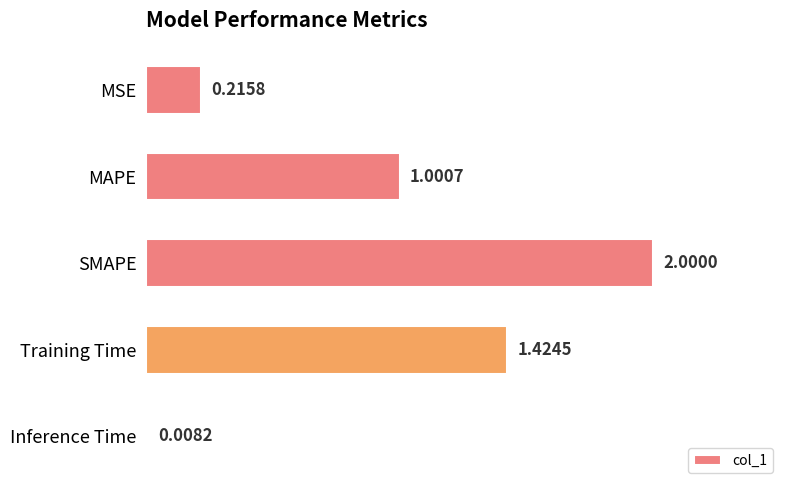

What is the average value?

0.9